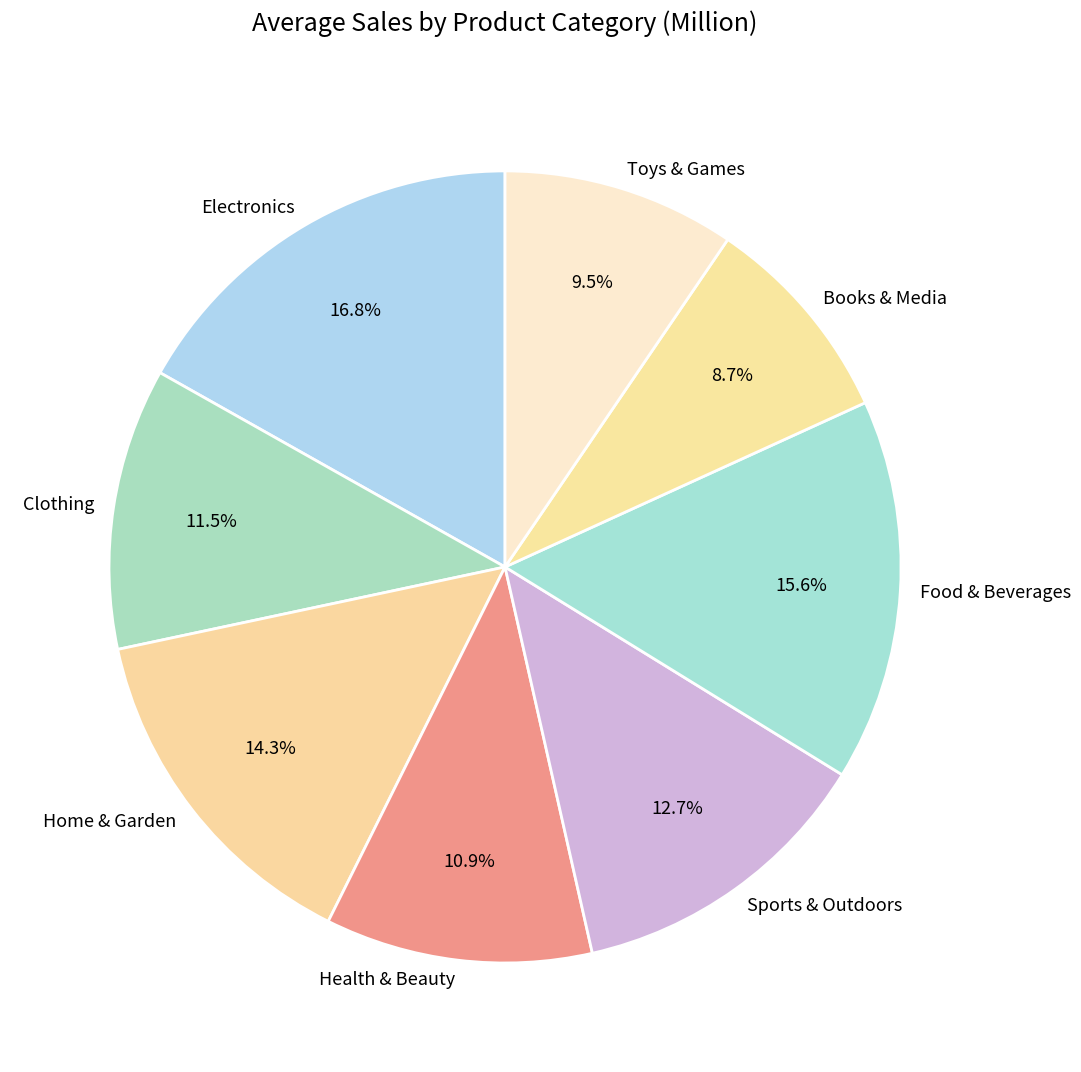

To the nearest percent, what portion does Health & Beauty represent?

11%